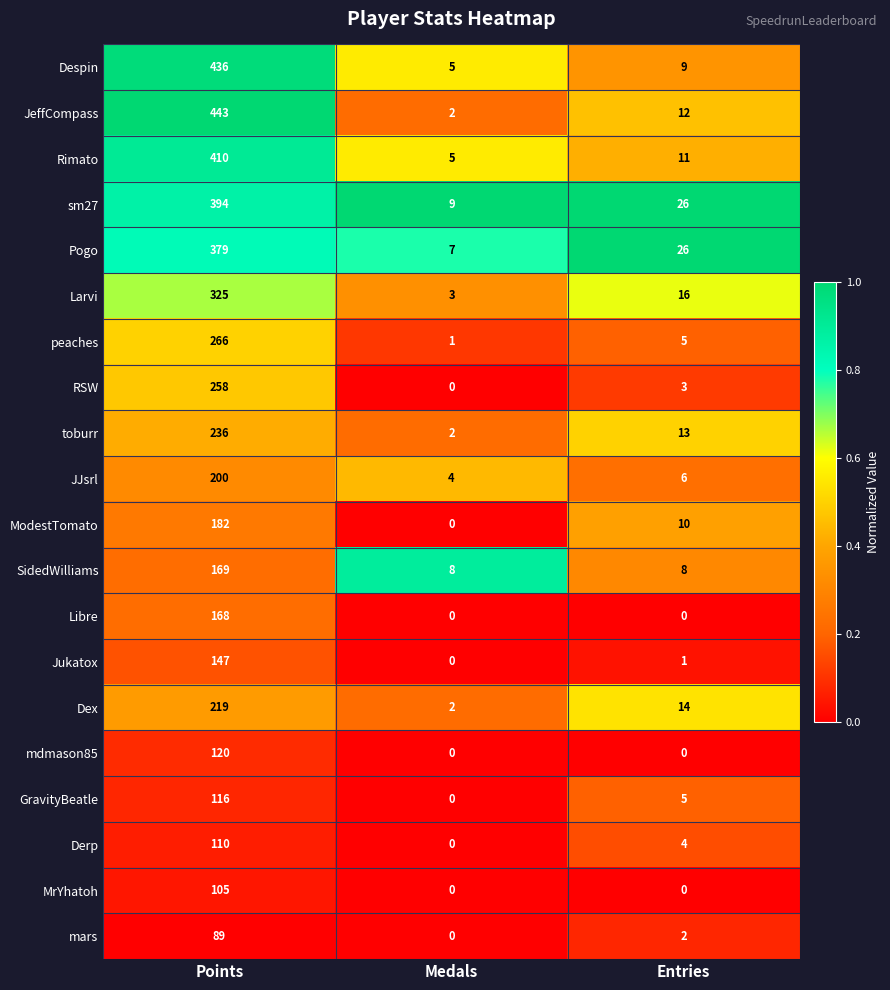

What is the sum of the GravityBeatle values at Medals and Entries?

5